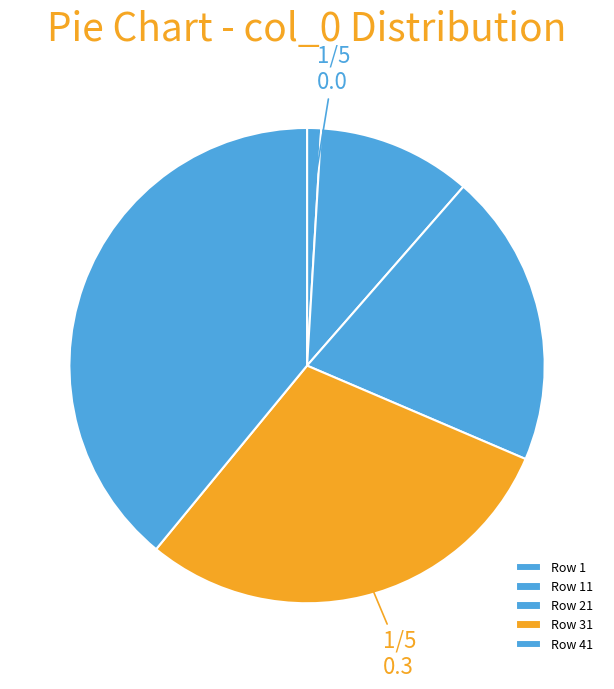

Rank the categories by value from highest to lowest.

Row 41, Row 31, Row 21, Row 11, Row 1